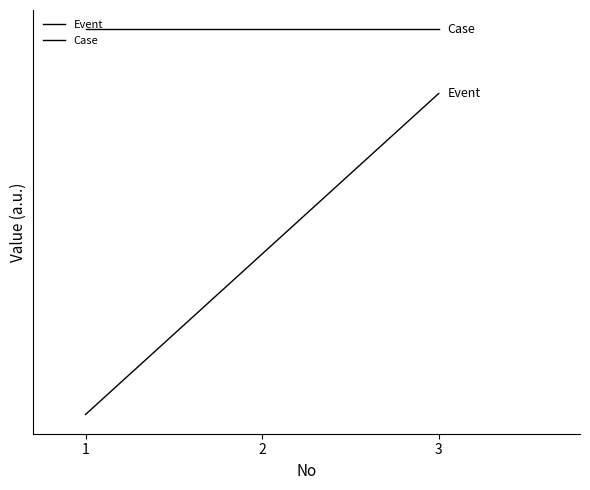

What is the difference between the highest and lowest values at 2?

0.7